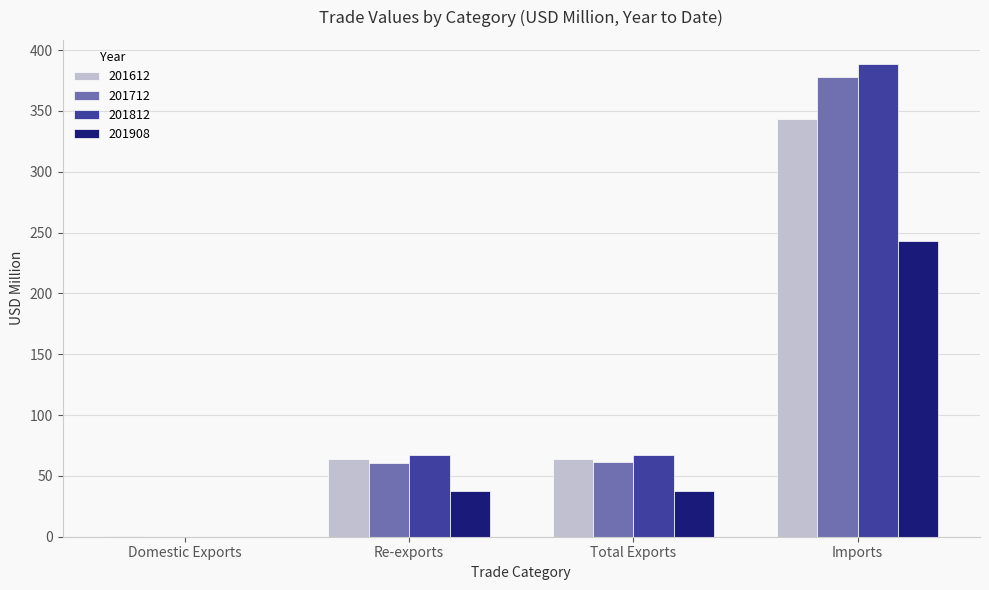

What is the sum of all 201812 values?

523.5